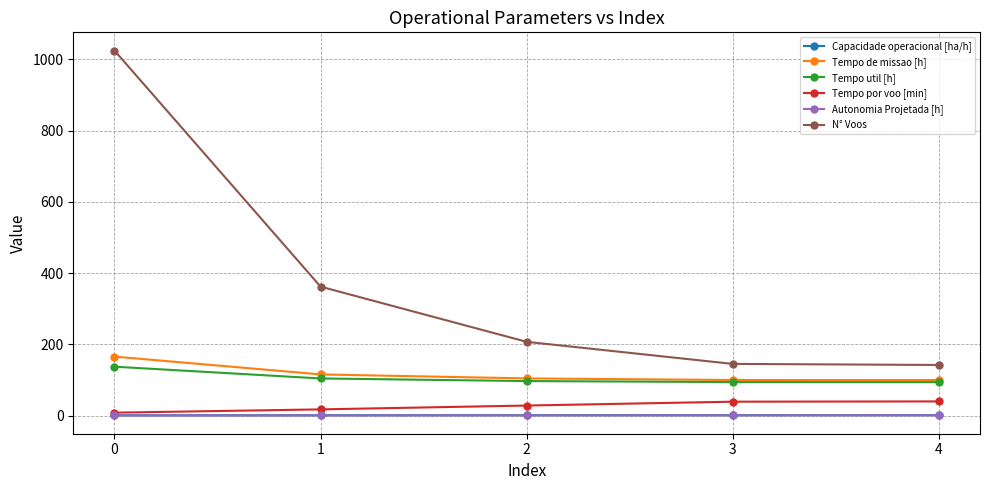

What is the difference between the N° Voos values at 4 and 0?

883.0